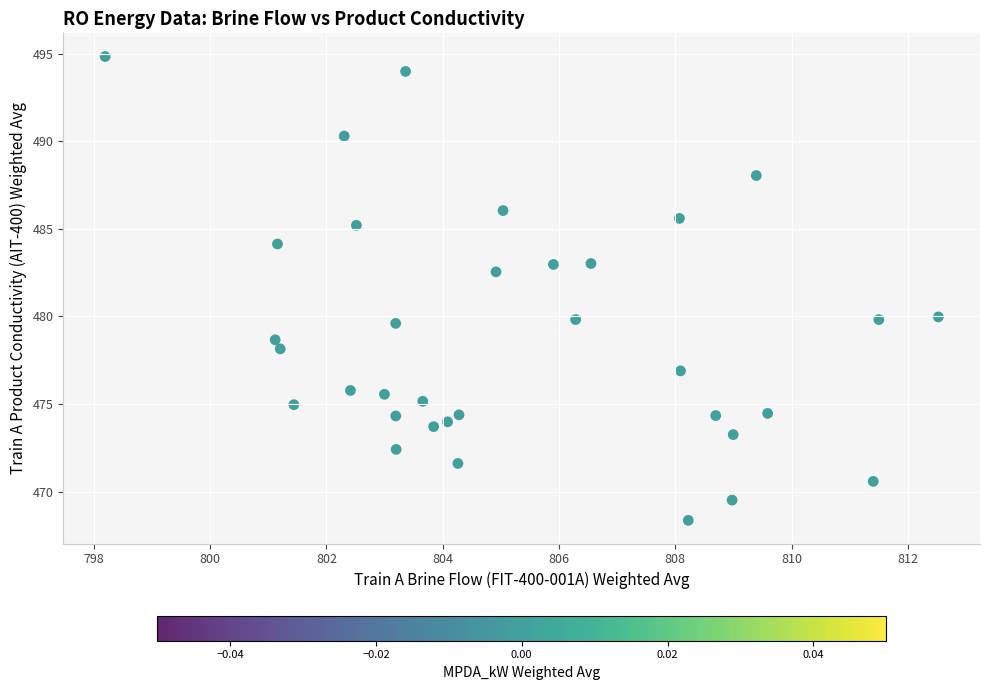

What is the range of Y values (max minus min)?

26.5